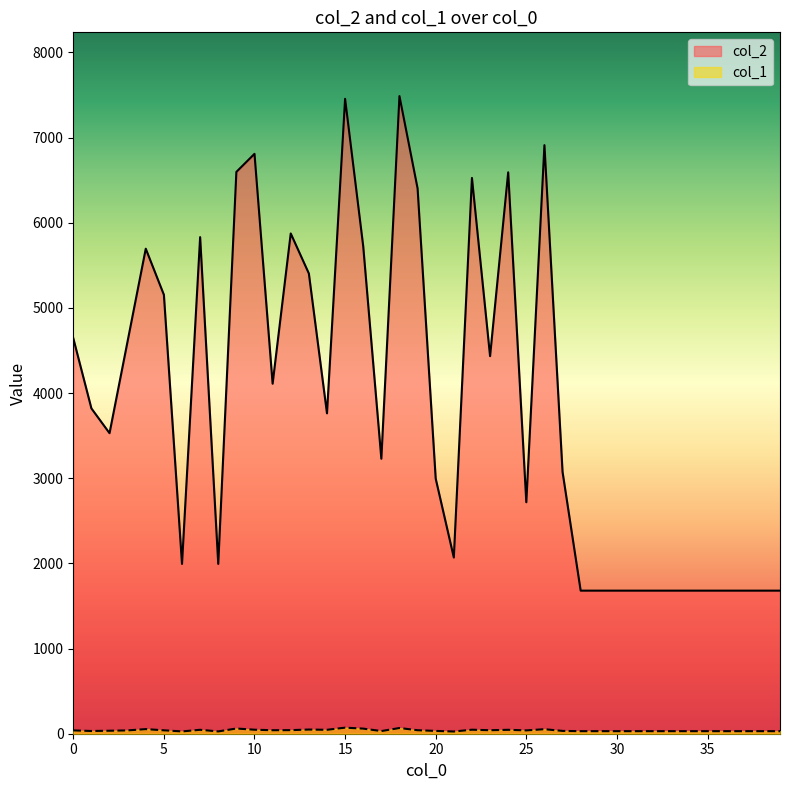

Where is the first local minimum for col_1?

1